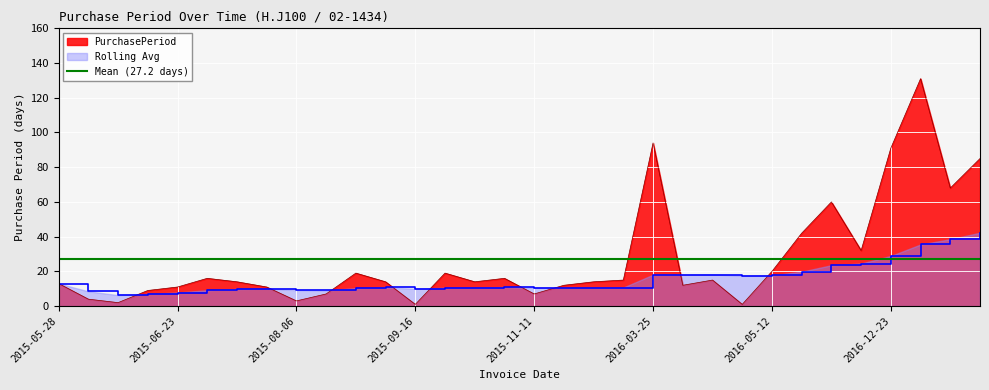

Which series changed the most between 2017-05-03 and 2017-10-03?

PurchasePeriod